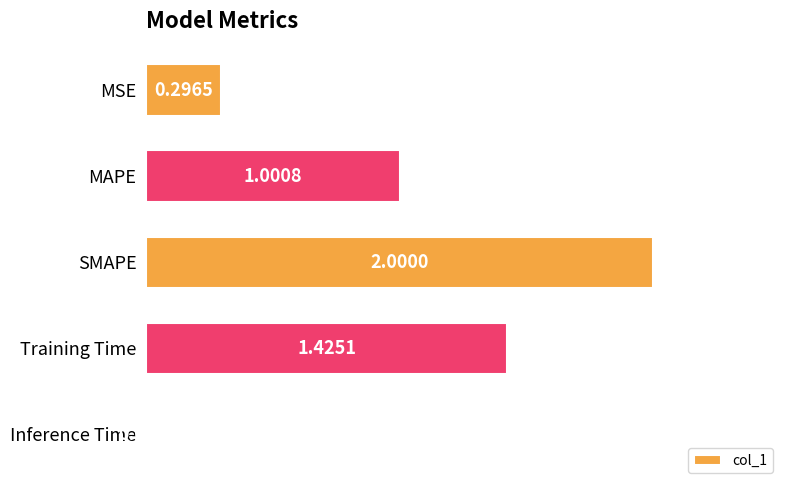

List the labels in order of value, smallest first.

Inference Time, MSE, MAPE, Training Time, SMAPE